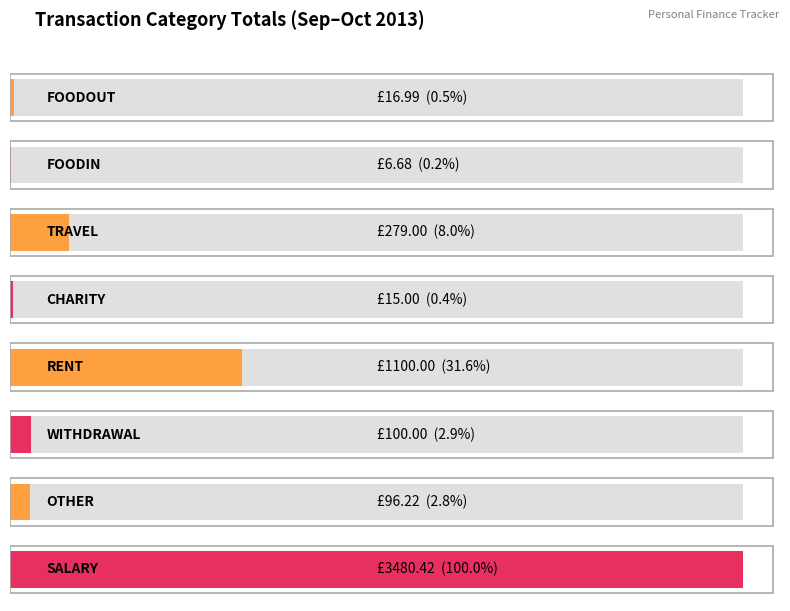

Where is TRAVEL nearest to the value 85?

OTHER